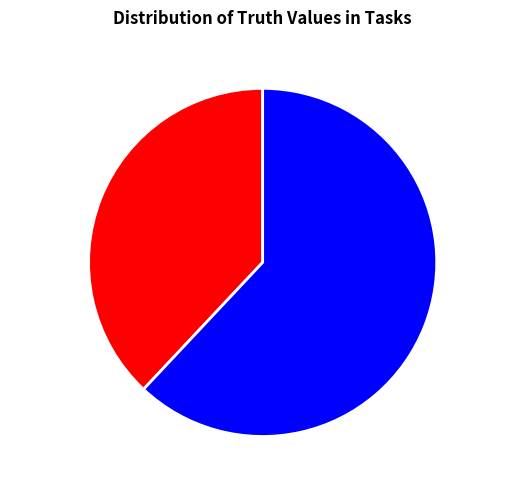

Is False (0) the majority of the pie?

No